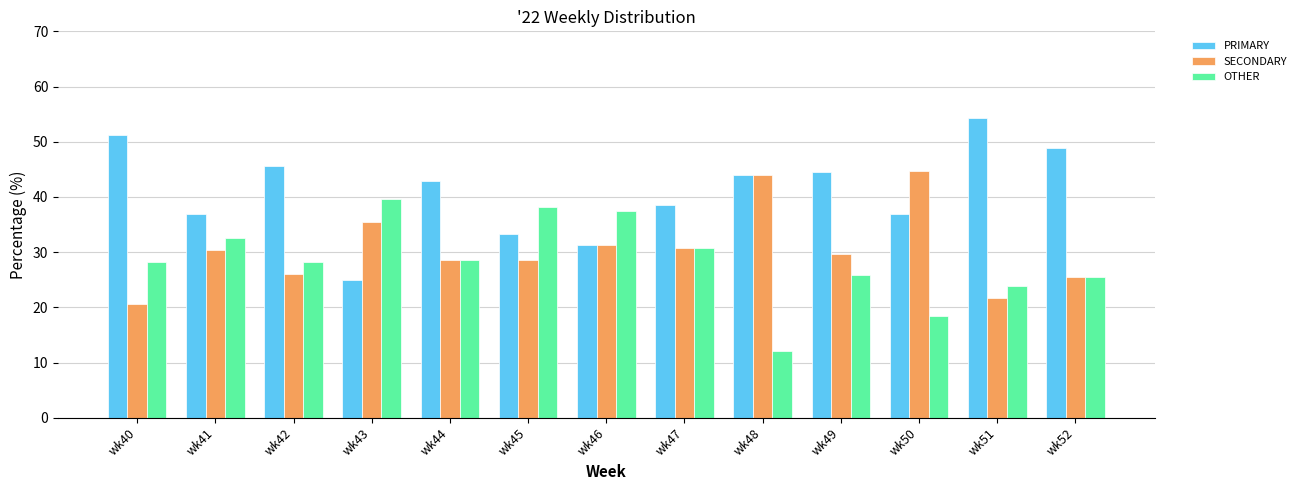

Is the value of SECONDARY at wk49 greater than the value of PRIMARY at wk44?

No